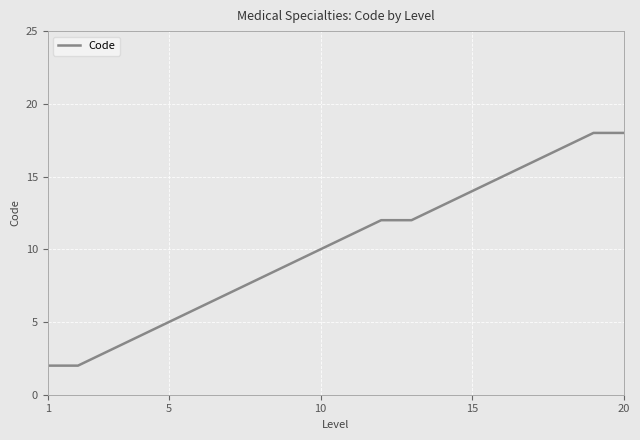

Reading left to right, transcribe all the data shown in this chart.

2	2	3	4	5	6	7	8	9	10	11	12	12	13	14	15	16	17	18	18